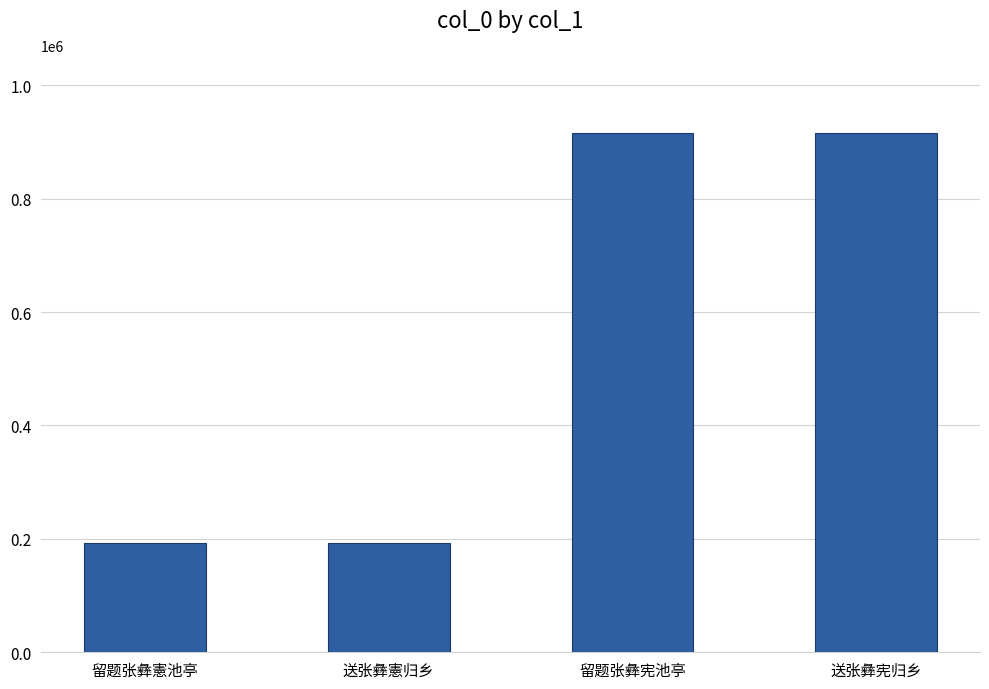

What is the value of the 1st bar from the left?

193127